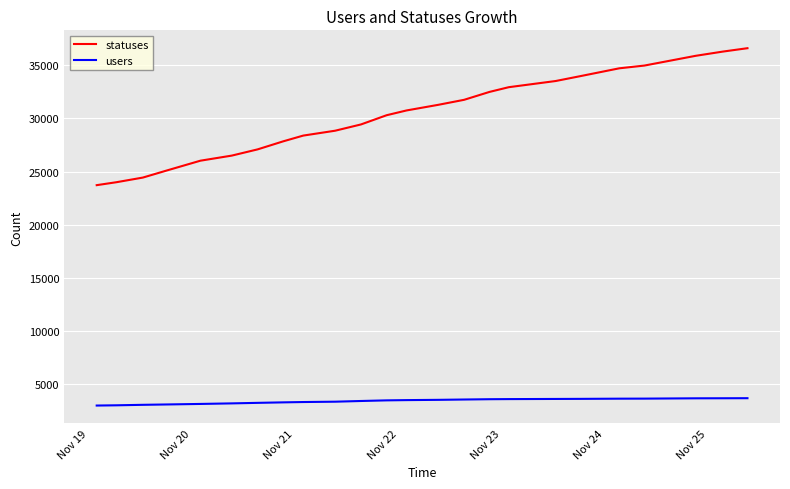

What is the highest value of the statuses series?

36611